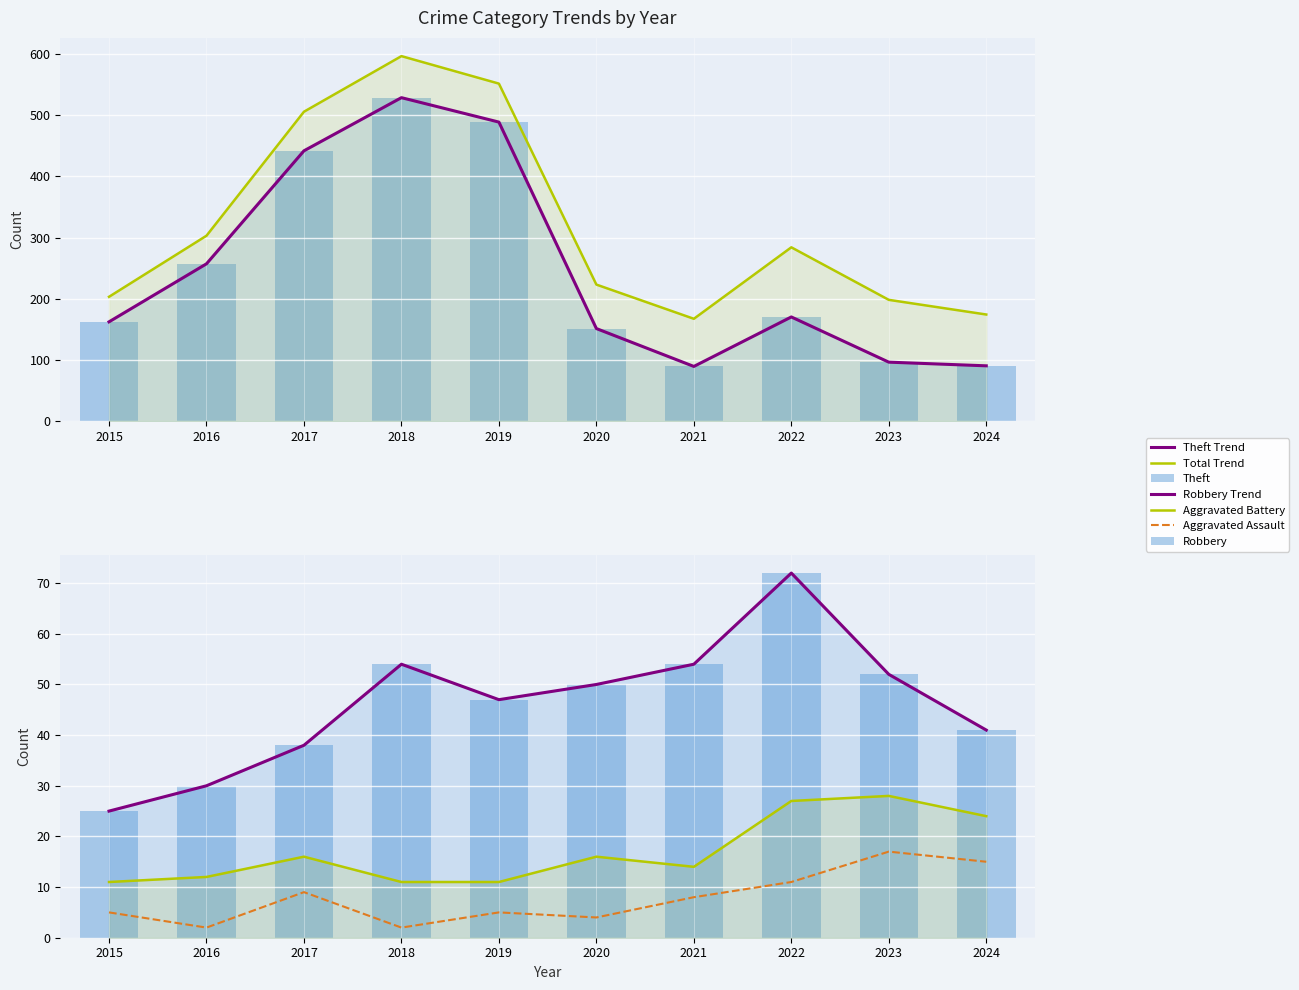

Is it true that Robbery equals 90 at 2021?

False